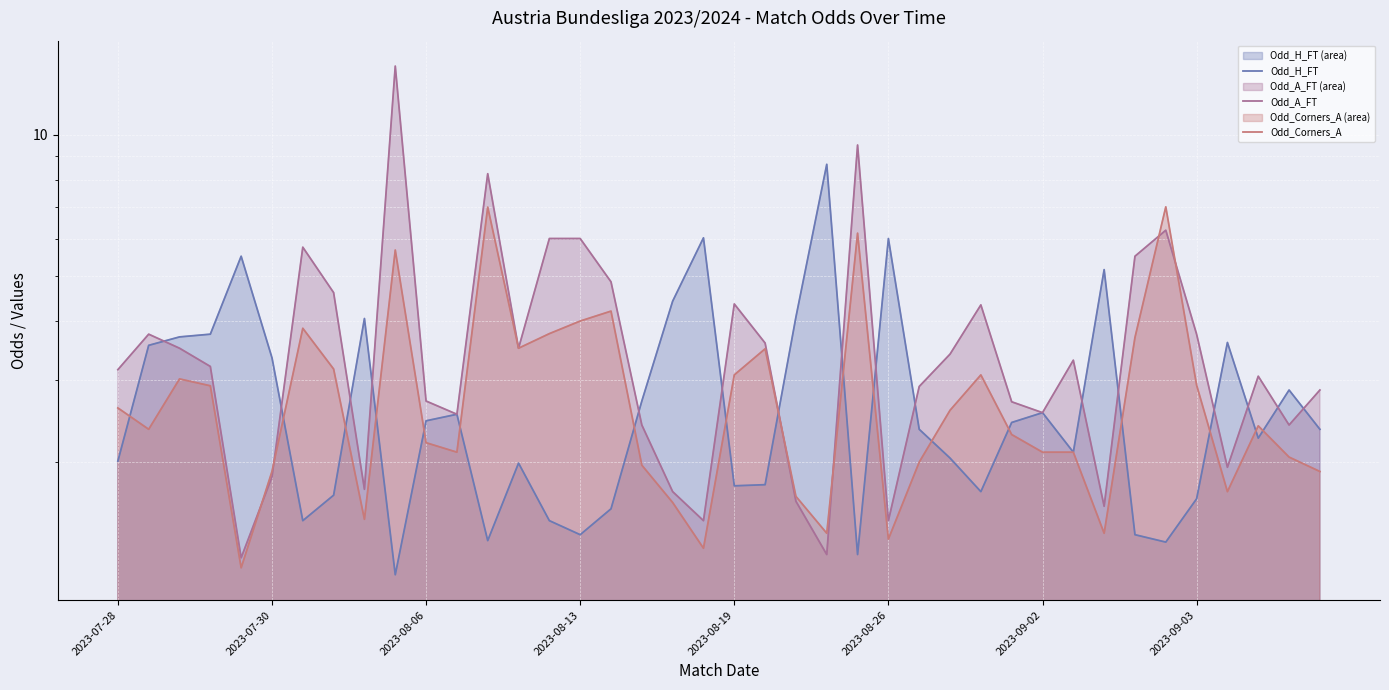

At 18, list the series in order from smallest to largest.

Odd_Corners_A, Odd_A_FT, Odd_H_FT